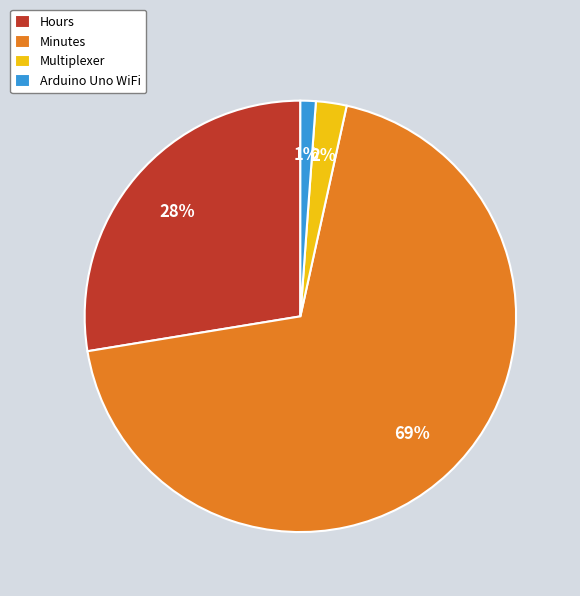

Is Hours the majority of the pie?

No